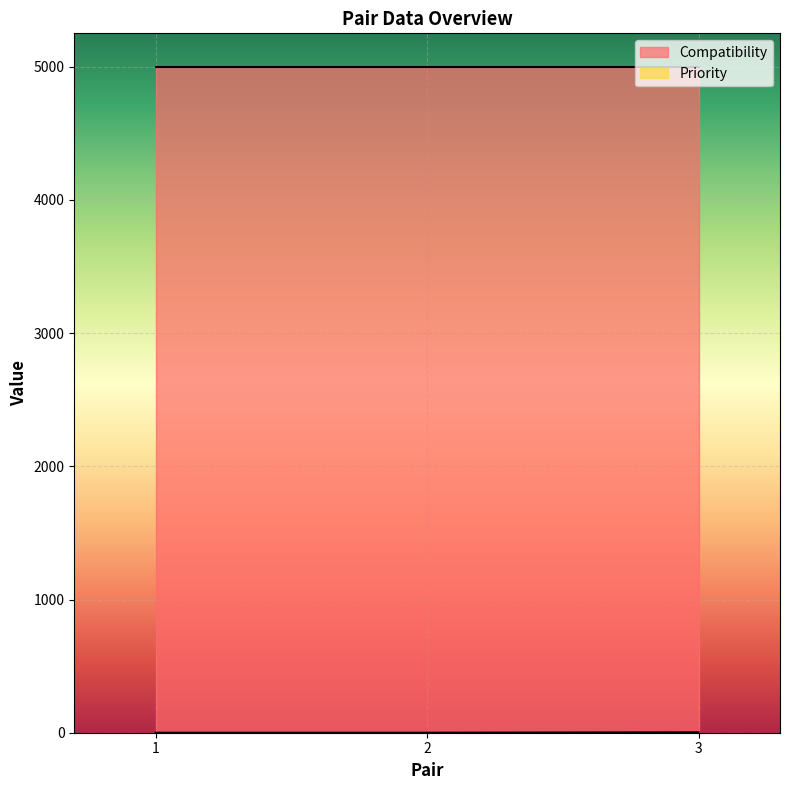

What is the greatest value displayed?

5000